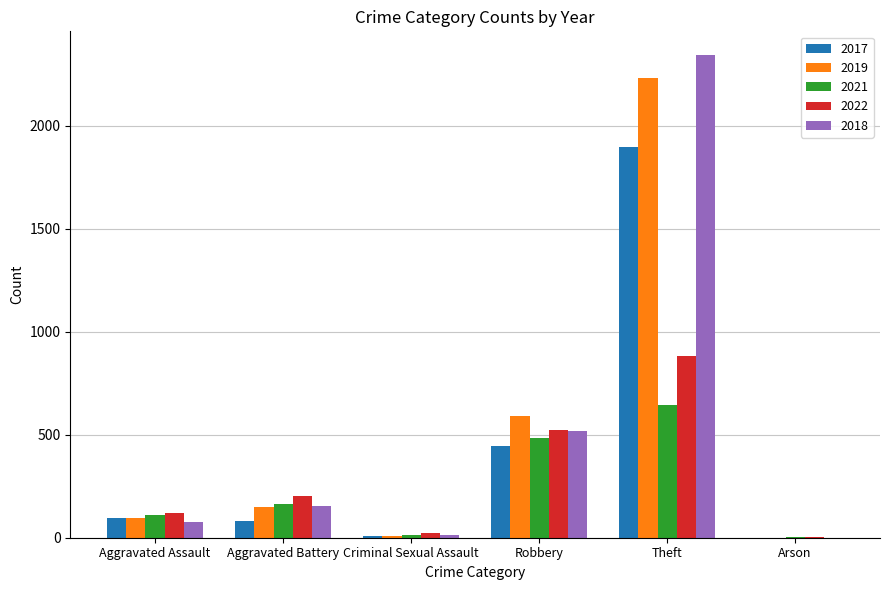

What is the total value across all series at Theft?

7989